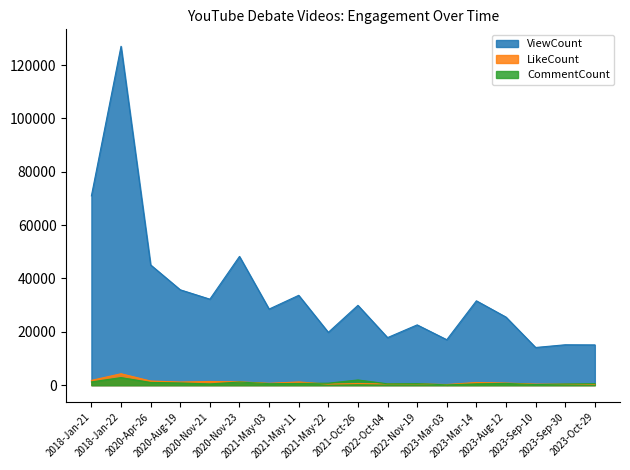

The value of LikeCount at 2023-Mar-03 is 239. True or false?

True